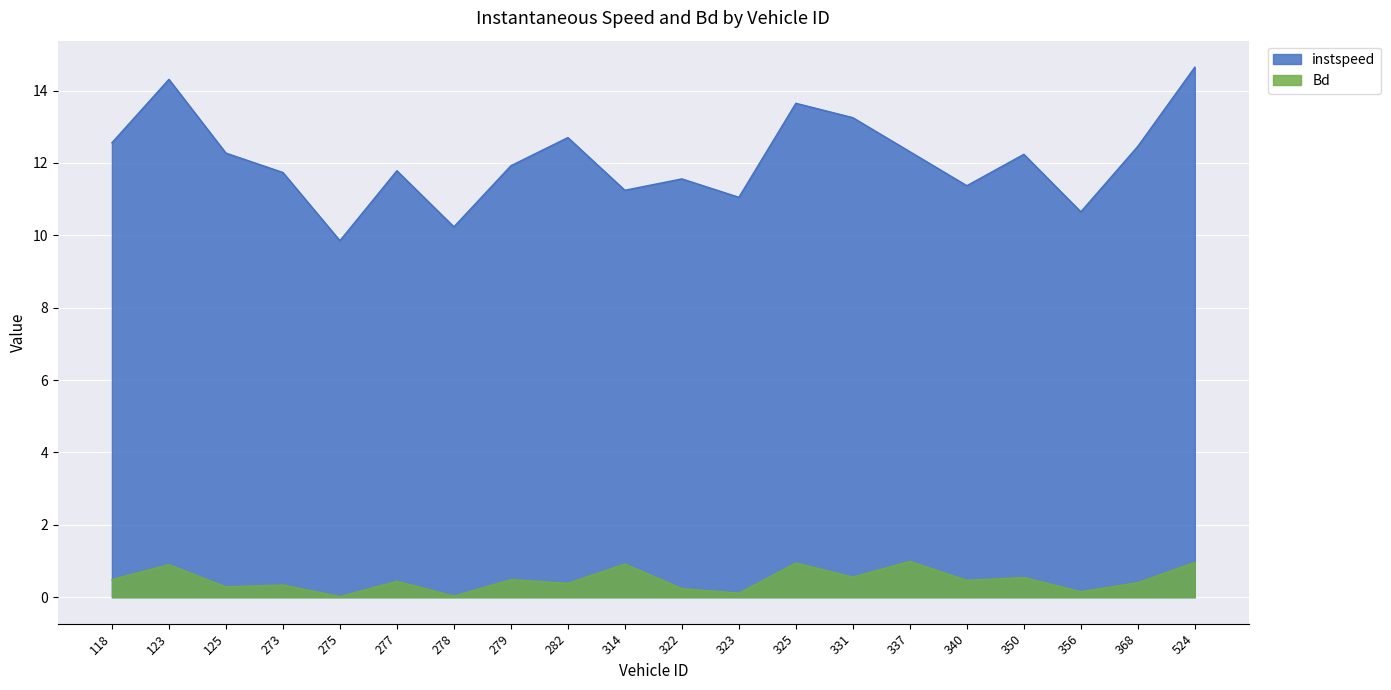

Is it true that instspeed equals 13.2 at 331?

True